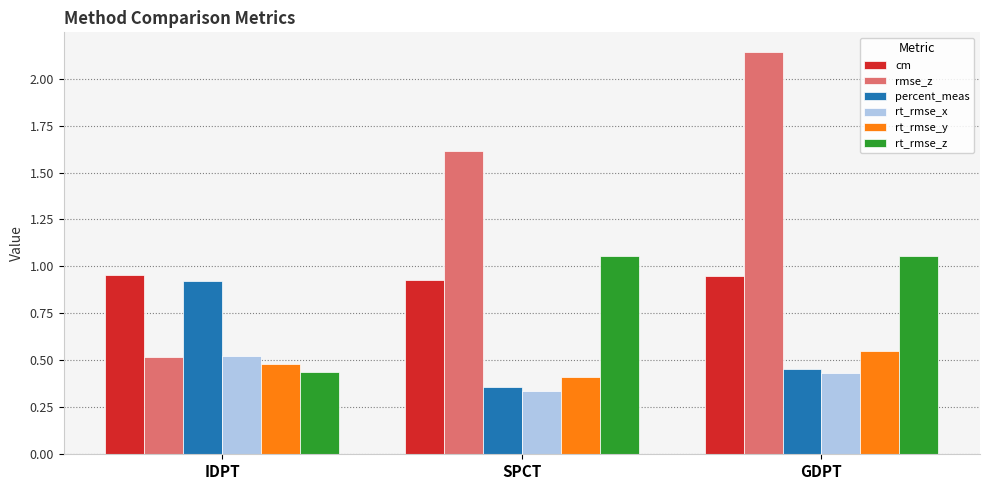

What position from the left is SPCT?

2